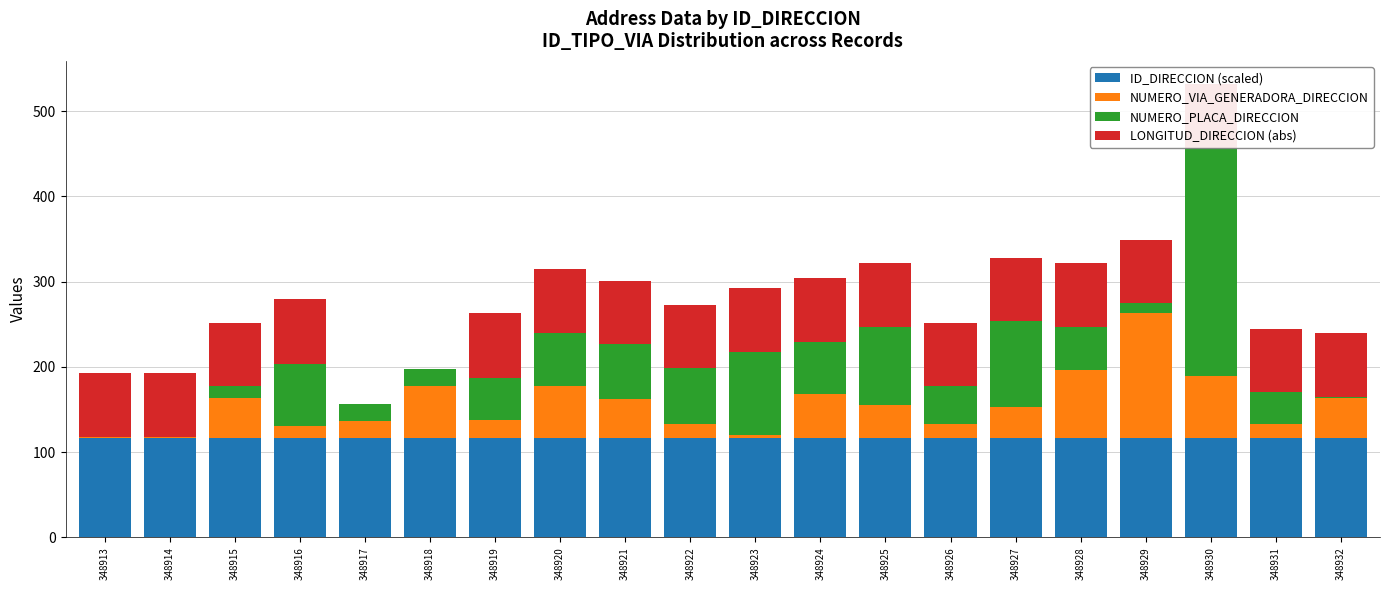

Reading left to right, transcribe all the data shown in this chart.

ID_DIRECCION (scaled): 116.3	116.3	116.3	116.3	116.3	116.3	116.3	116.3	116.3	116.3	116.3	116.3	116.3	116.3	116.3	116.3	116.3	116.3	116.3	116.3
NUMERO_VIA_GENERADORA_DIRECCION: 1.0	1.0	47.0	14.0	20.0	61.0	21.0	61.0	46.0	17.0	4.0	52.0	39.0	17.0	37.0	80.0	147.0	73.0	17.0	47.0
NUMERO_PLACA_DIRECCION: 1.0	1.0	14.0	73.0	20.0	20.0	50.0	63.0	65.0	65.0	97.0	61.0	92.0	44.0	100.0	50.0	12.0	268.0	37.0	1.0
LONGITUD_DIRECCION (abs): 75.0	74.0	74.0	76.0	0.0	0.0	76.0	75.0	74.0	74.0	75.0	75.0	74.0	74.0	75.0	75.0	74.0	75.0	74.0	75.0